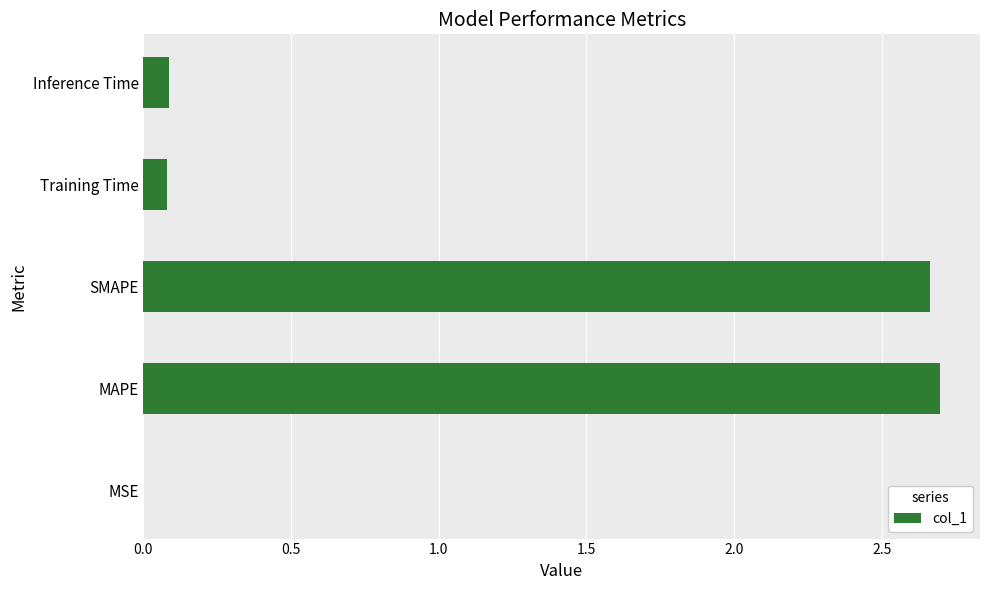

How many data points does each series have?

5